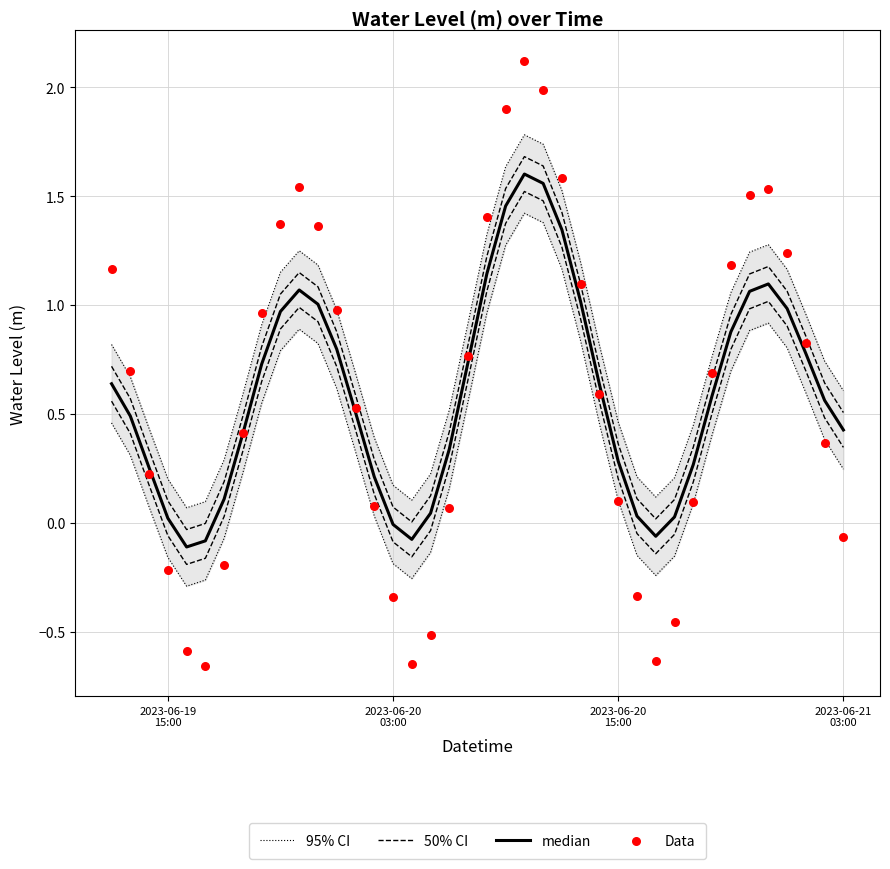

Which series has the largest total across all categories?

95% CI